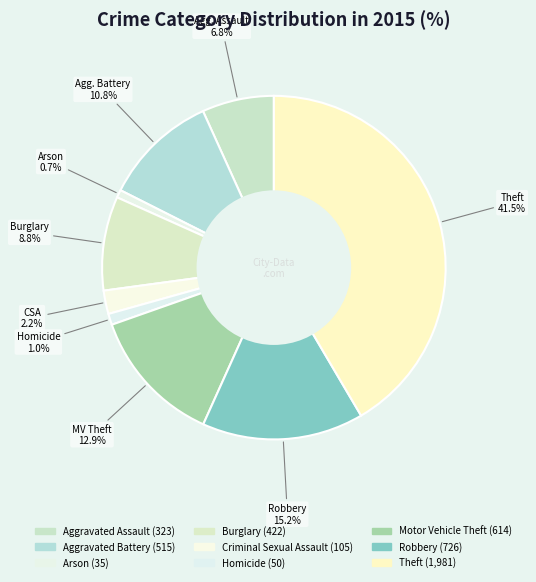

Do Aggravated Assault and Burglary together represent more than half of the pie?

No